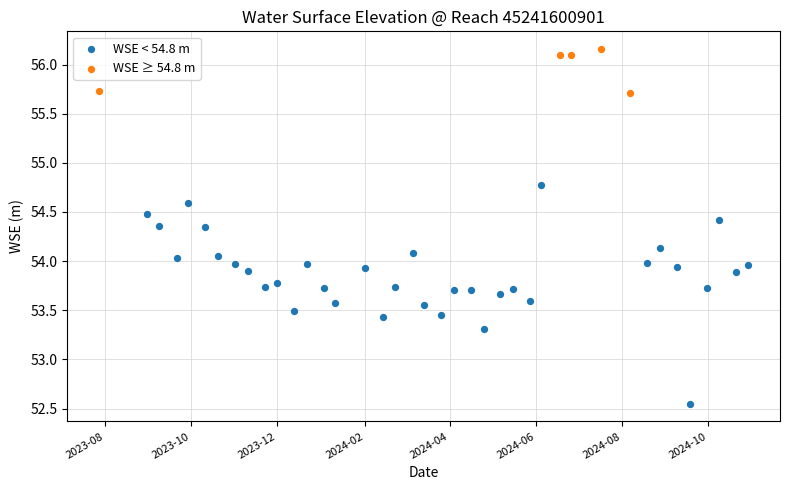

Which series reaches the minimum Y coordinate?

WSE < 54.8 m